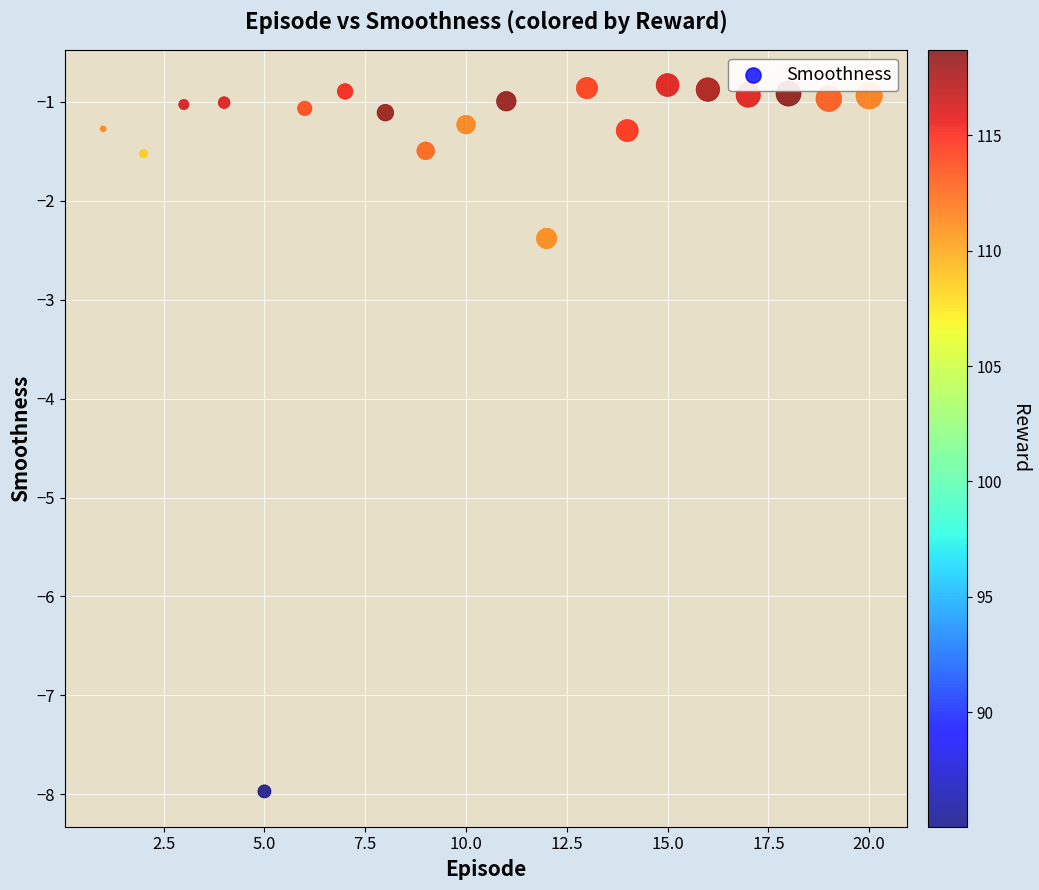

What is the range of Y values (max minus min)?

7.1